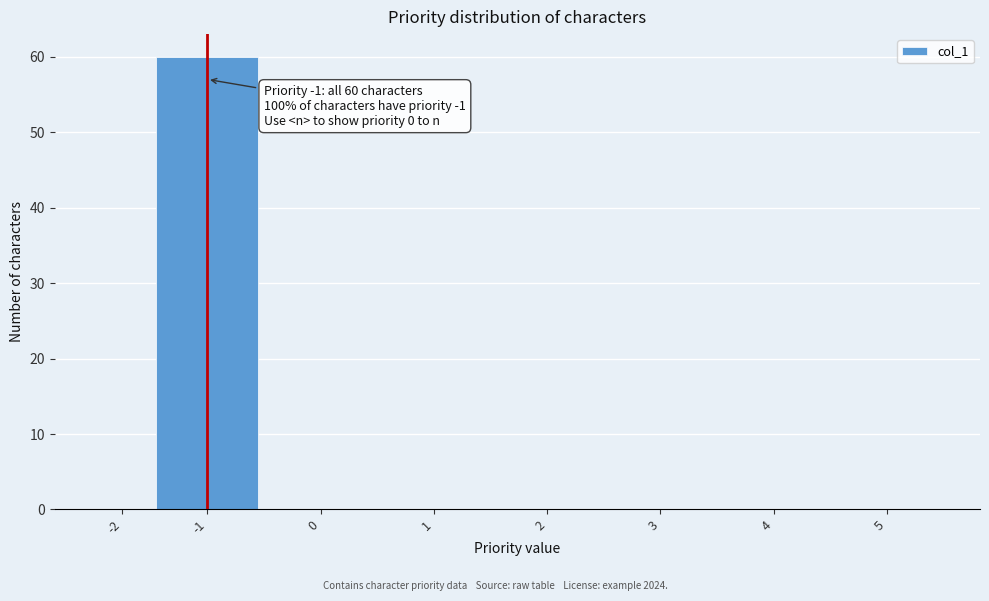

Reading right to left, what are all the values shown in this chart?

5=0	4=0	3=0	2=0	1=0	0=0	-1=60	-2=0